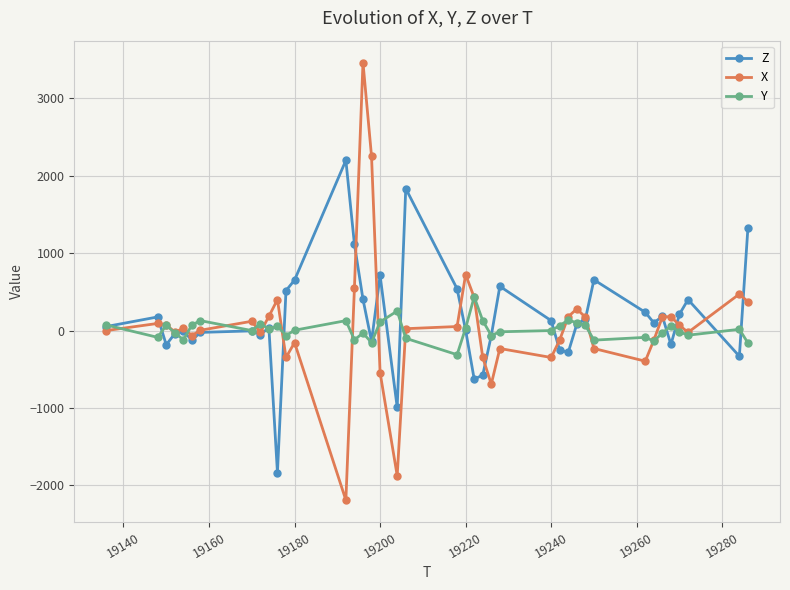

What is the average value of the Z series?

164